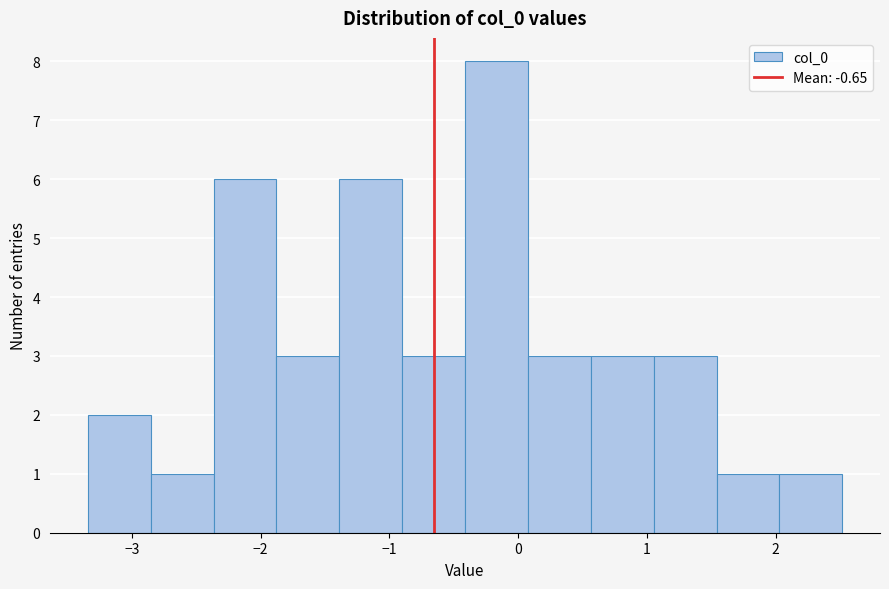

What is the height of the bar covering 1.1 to 1.5 on the x-axis? Neither the bar edges nor the heights are printed on the chart, so give them approximately, as read against the axes.

3